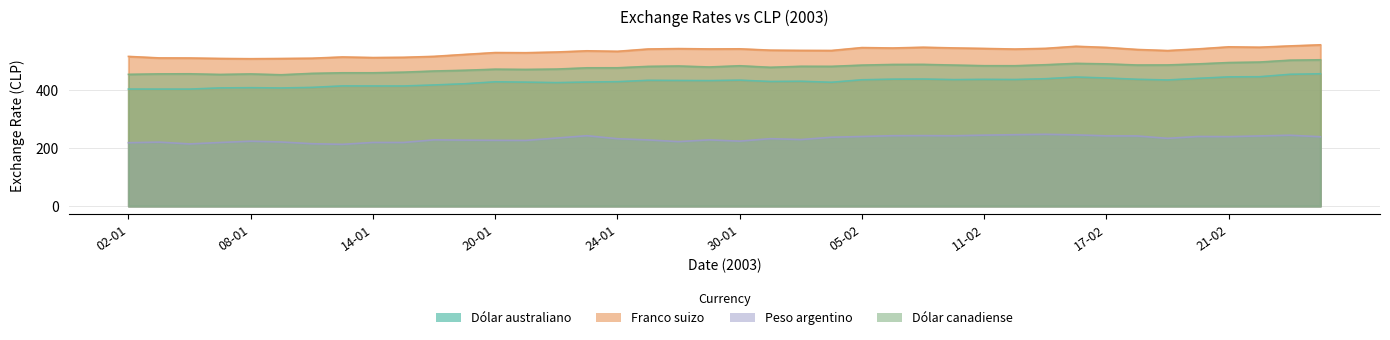

Rank the series by their maximum value, from highest to lowest.

Franco suizo, Dólar canadiense, Dólar australiano, Peso argentino